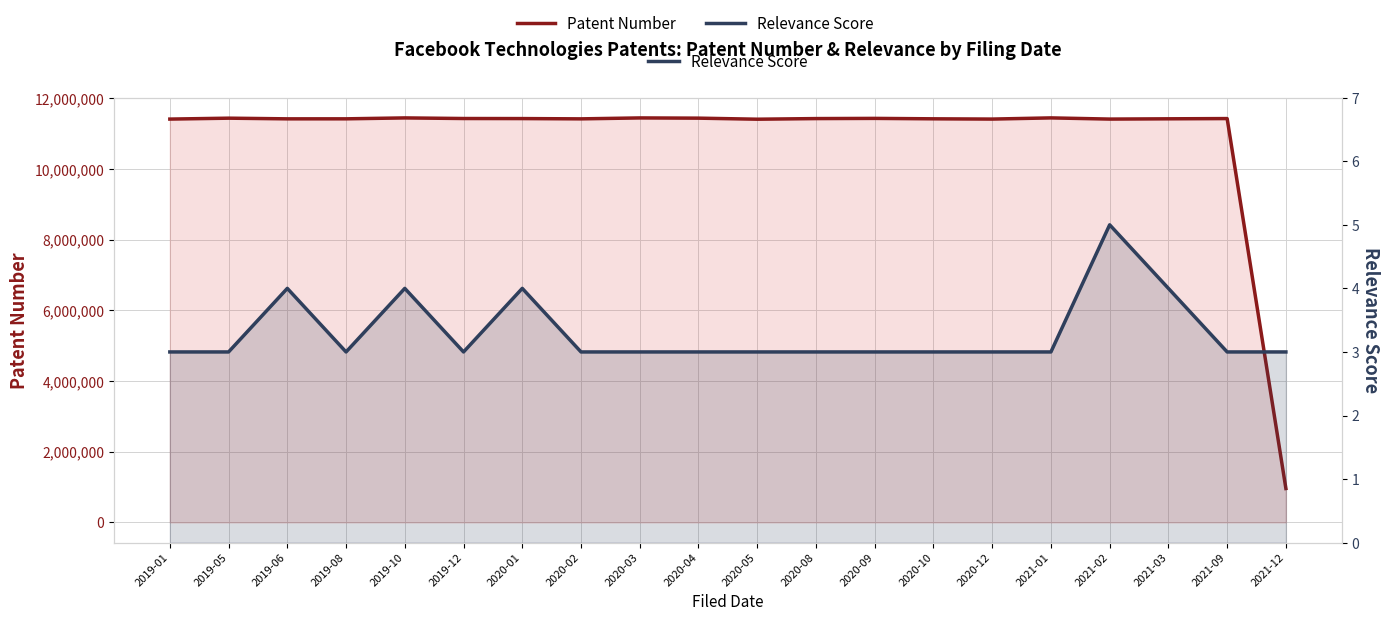

Which category has the lowest value across all series?

2019-01